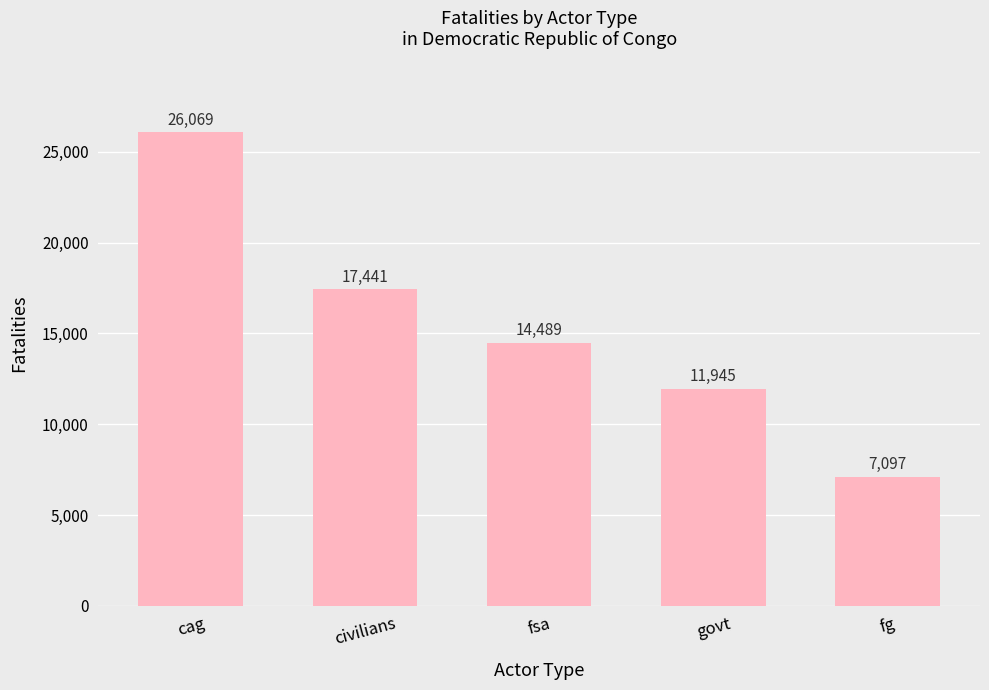

What is the sum of the values at fsa and cag?

40558